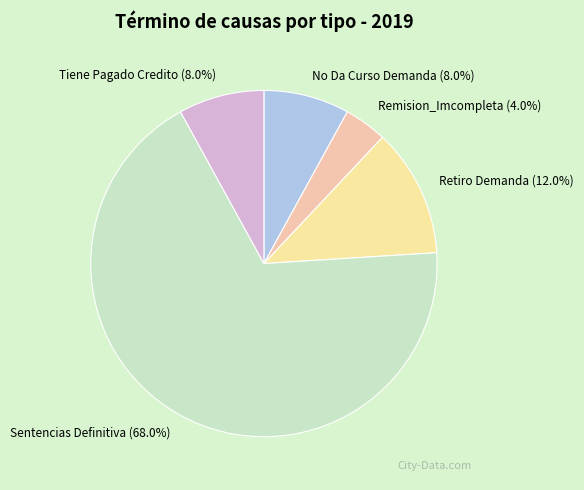

What percentage is the No Da Curso Demanda slice, to the nearest percent?

8%